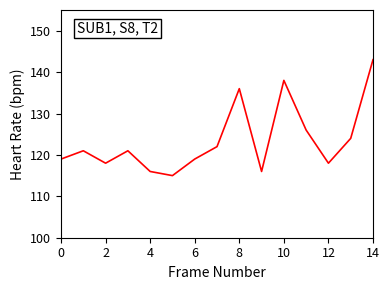

What is the difference between the maximum and minimum values?

28